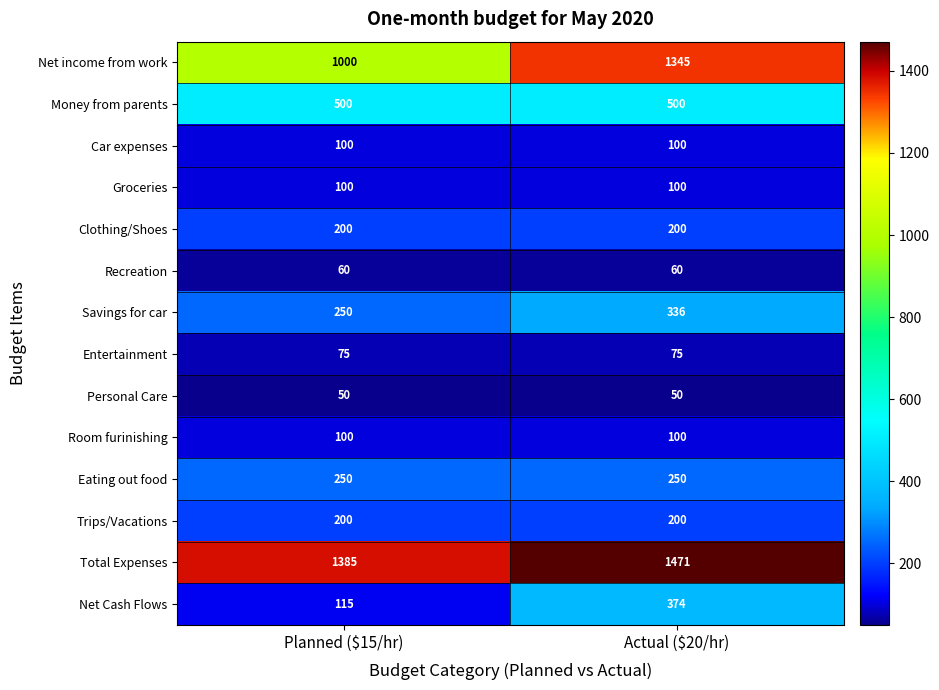

What is the average value of the Car expenses series?

100